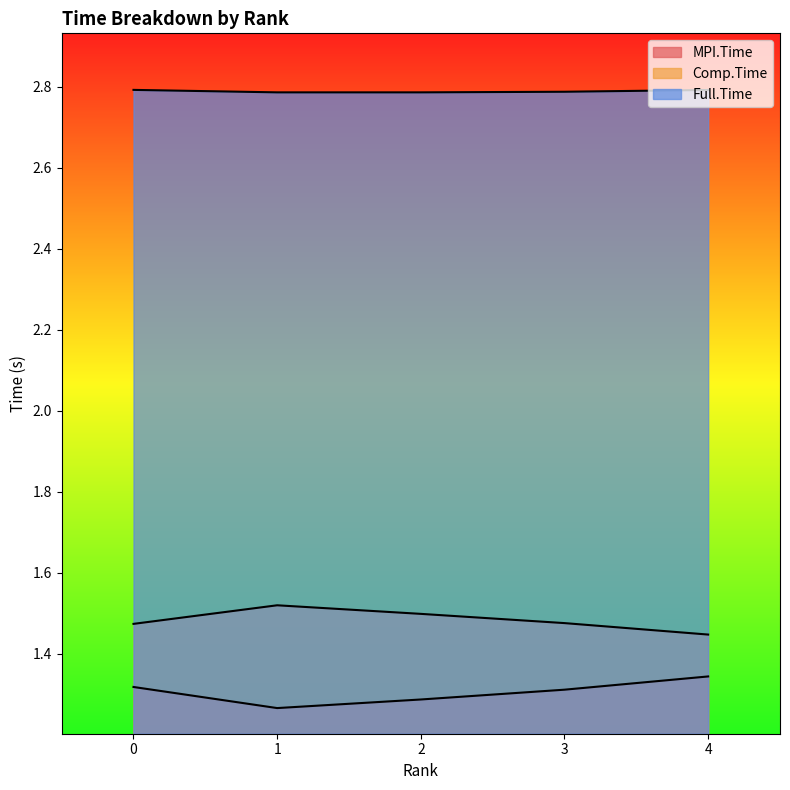

What is the difference between the maximum and minimum values in the MPI.Time series?

0.1